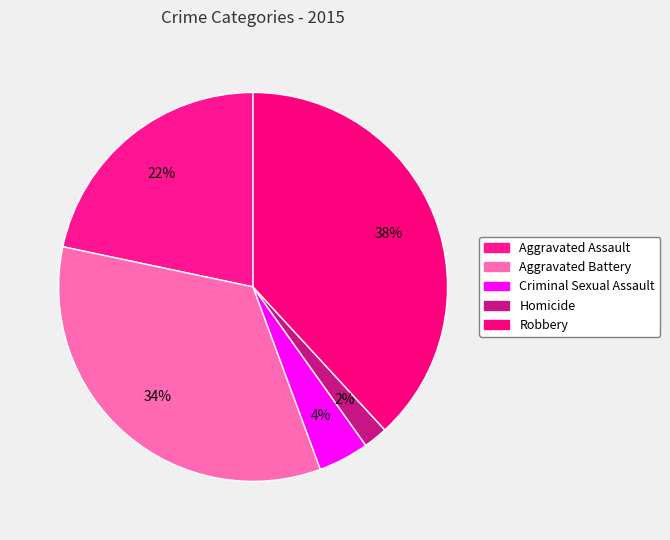

Does Aggravated Assault represent more than half of the total?

No